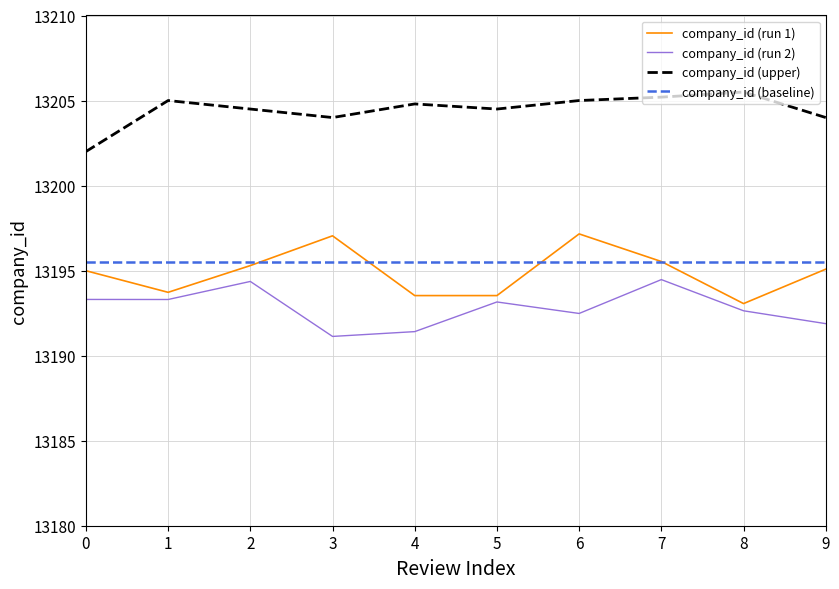

Is the value of company_id (baseline) at 9 greater than the value of company_id (run 2) at 3?

Yes